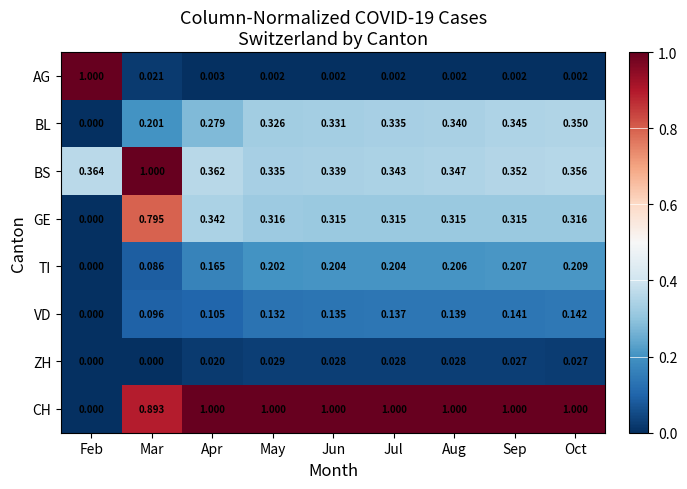

At which label is BS closest to 0?

May